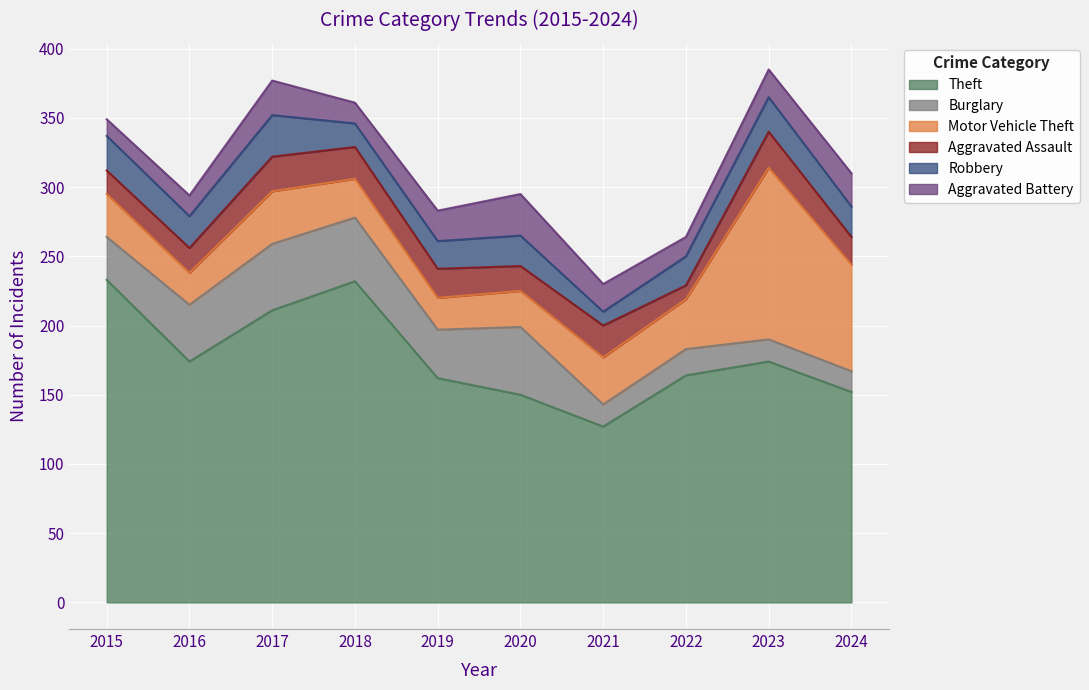

Where do Motor Vehicle Theft and Aggravated Battery first cross each other?

2019 and 2020